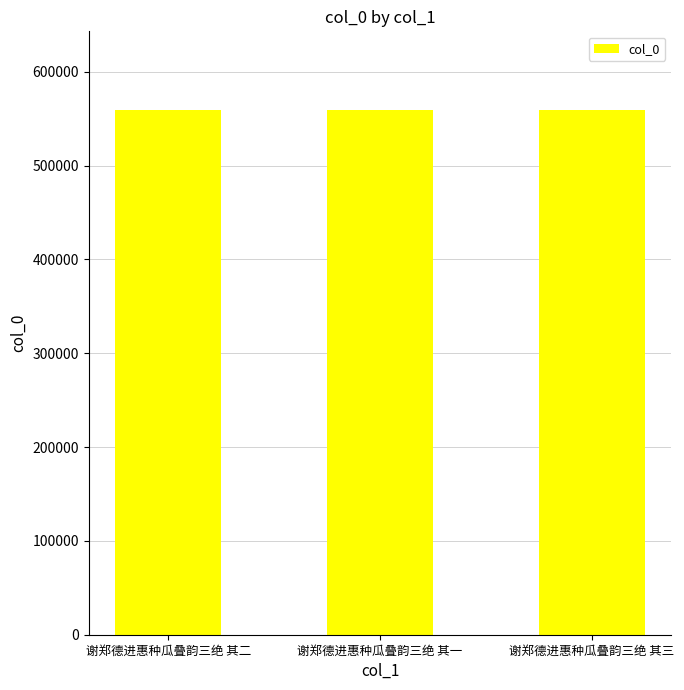

What is the approximate value at 谢郑德进惠种瓜叠韵三绝 其二?

559168